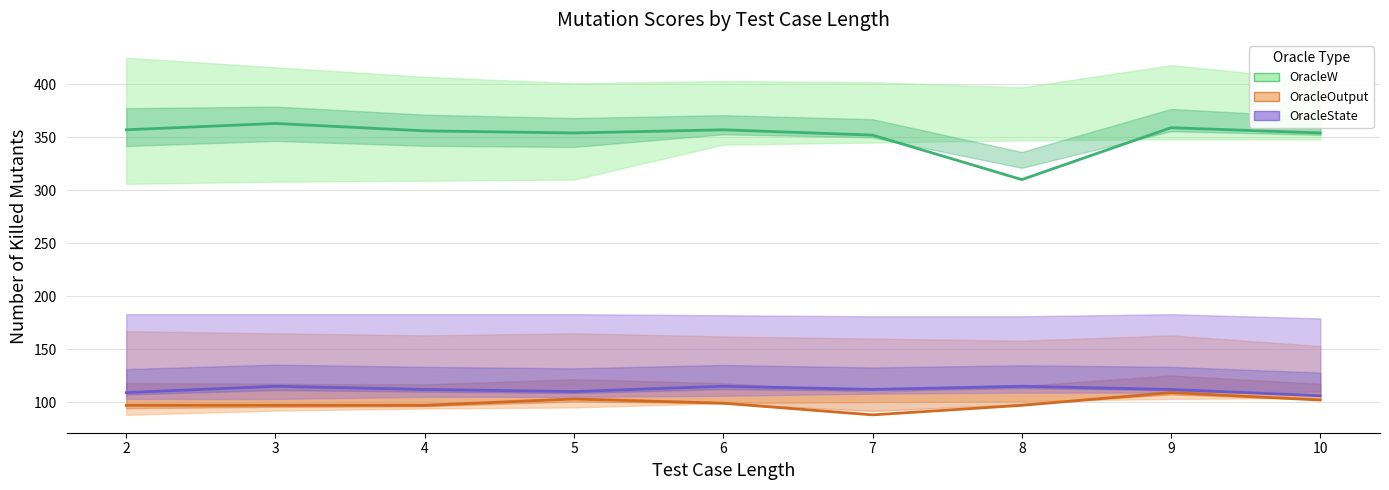

Reading left to right, extract all data points from this chart.

Number of killed All_Mutants OracleW: 357	363	356	354	357	352	310	359	354
Number of killed All_Mutants OracleOutput: 97	97	97	103	99	88	97	109	102
Number of killed All_Mutants OracleState: 109	115	112	110	115	112	115	112	106